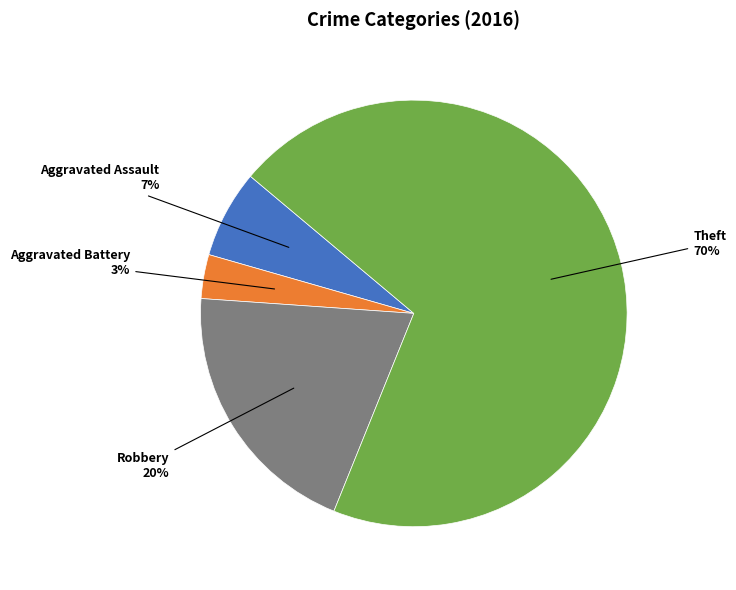

To the nearest percent, what is the average slice percentage?

25%